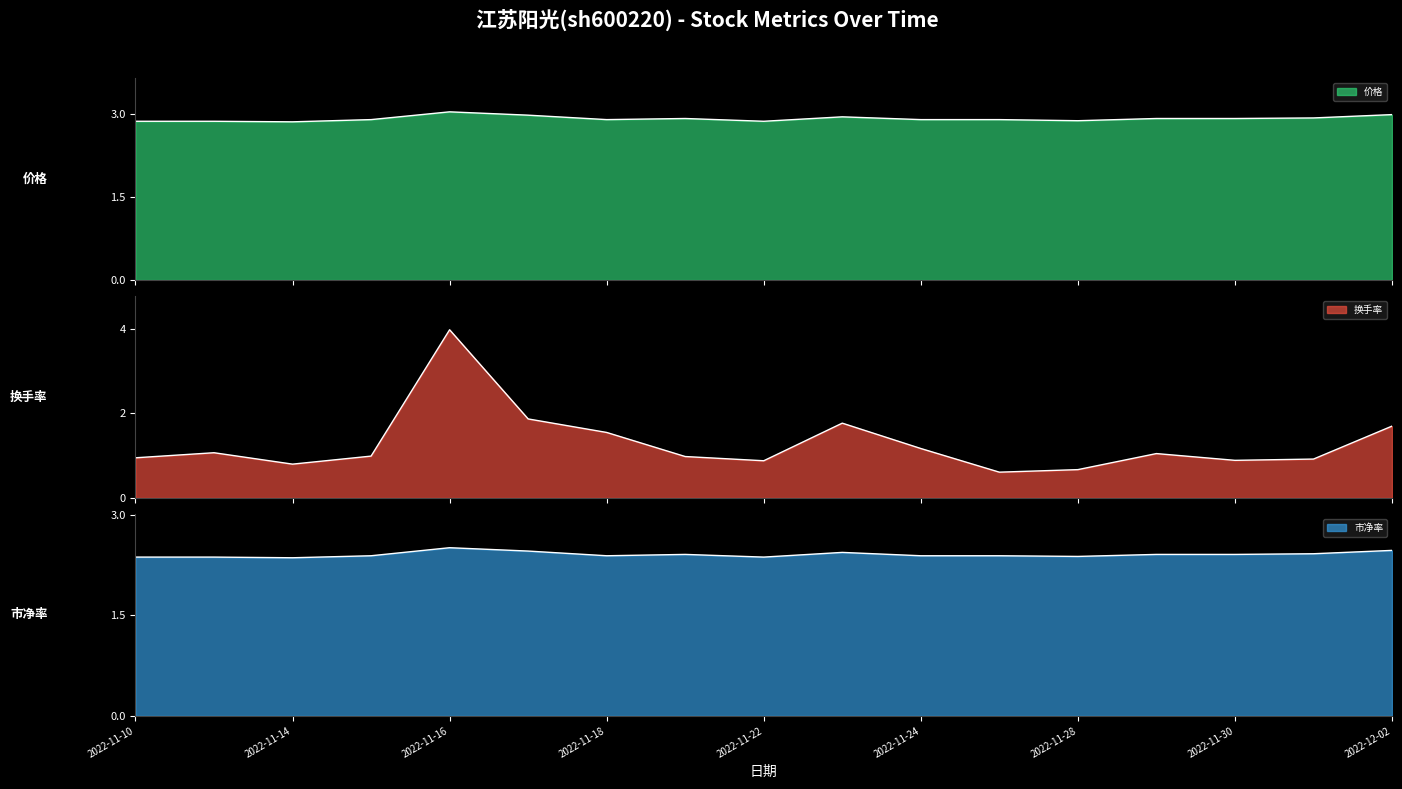

After their last crossing, which series has the higher values: 换手率 or 价格?

价格